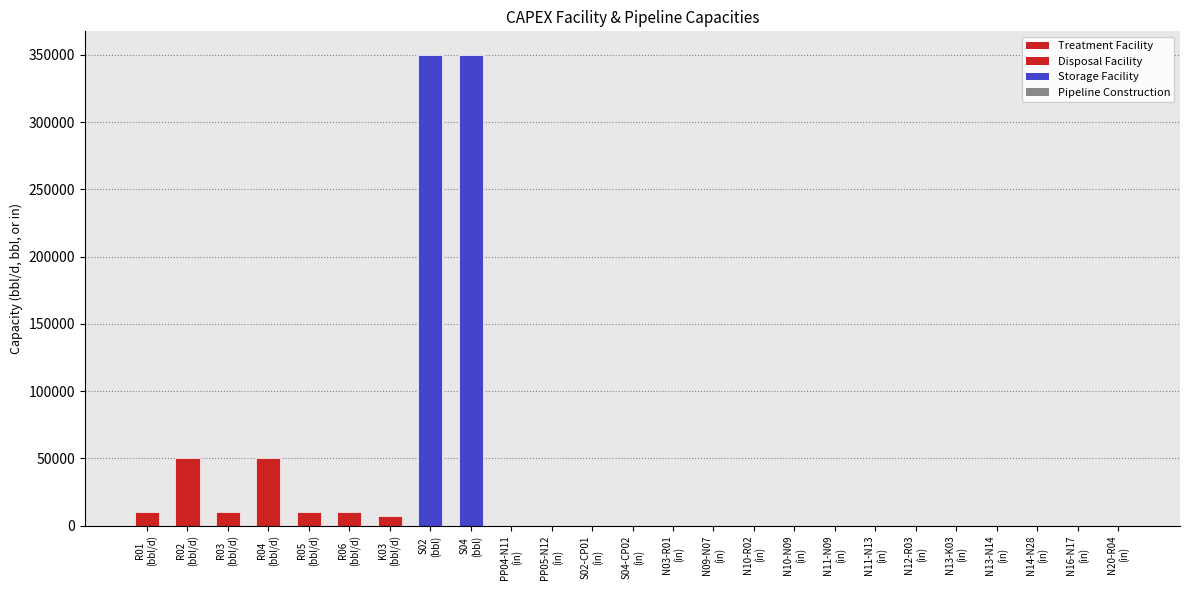

What is the label of the 16th bar from the right?

PP04-N11
(in)